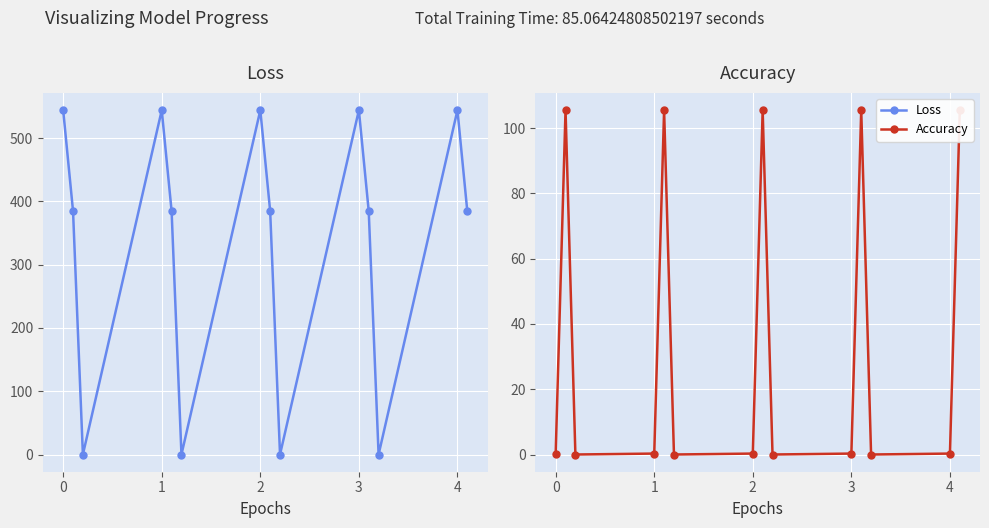

The Loss series shows 614.2 at 0. True or false?

False